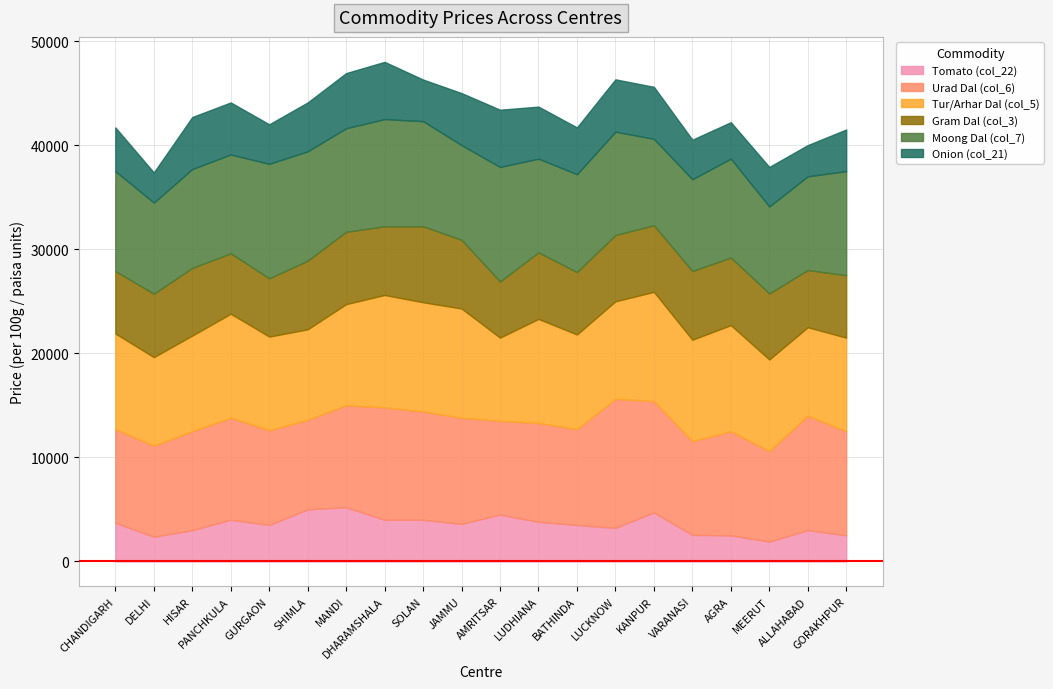

At which label does Gram Dal (col_3) first exceed 6400?

HISAR